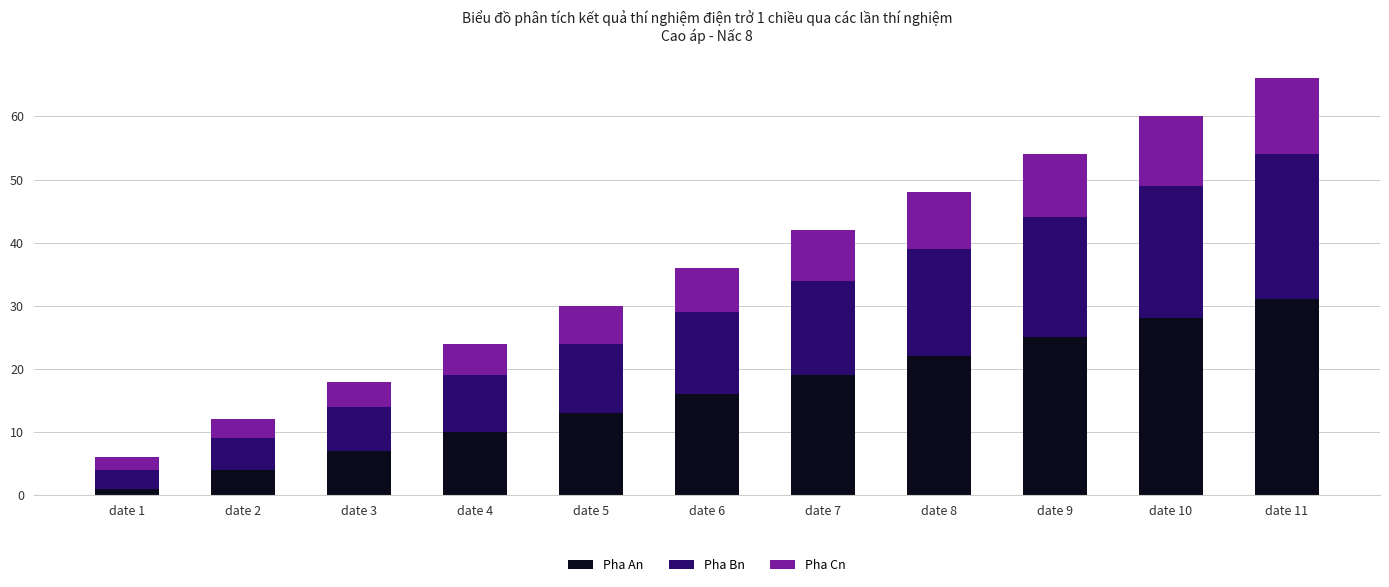

List the labels in order of Pha An value, largest first.

date 11, date 10, date 9, date 8, date 7, date 6, date 5, date 4, date 3, date 2, date 1